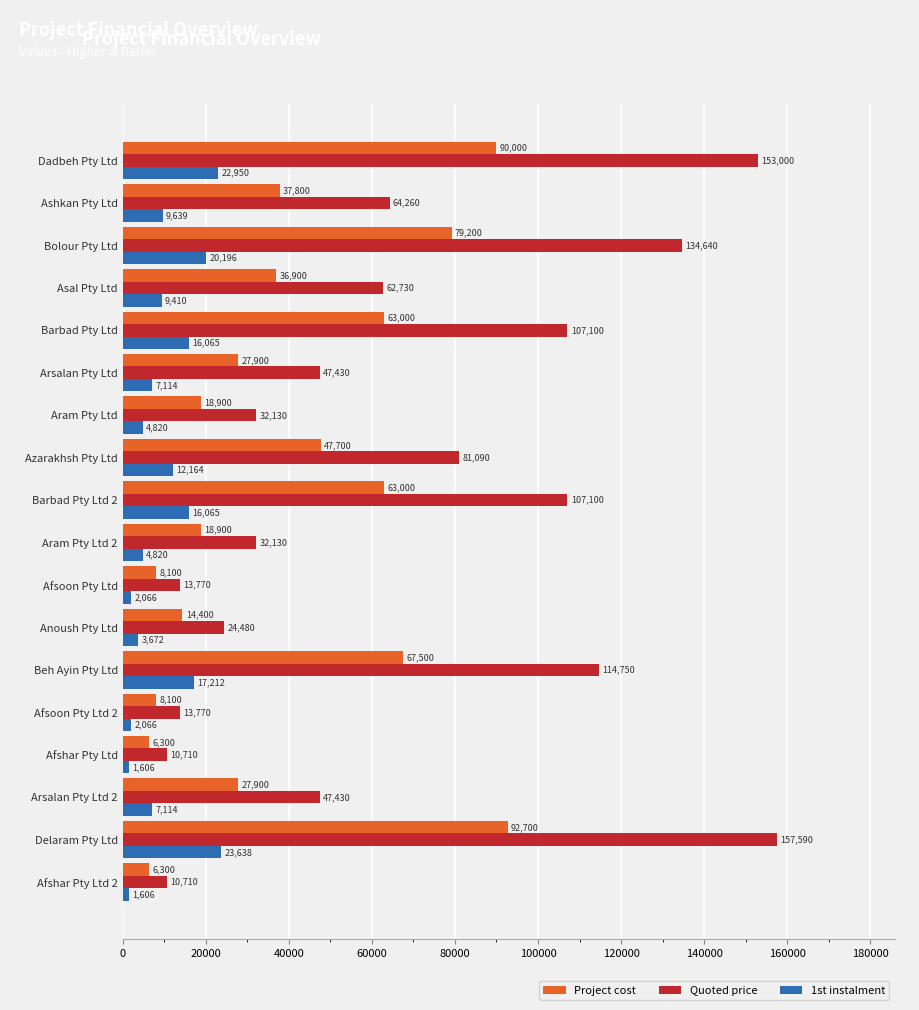

Which series has the largest total across all categories?

Quoted price